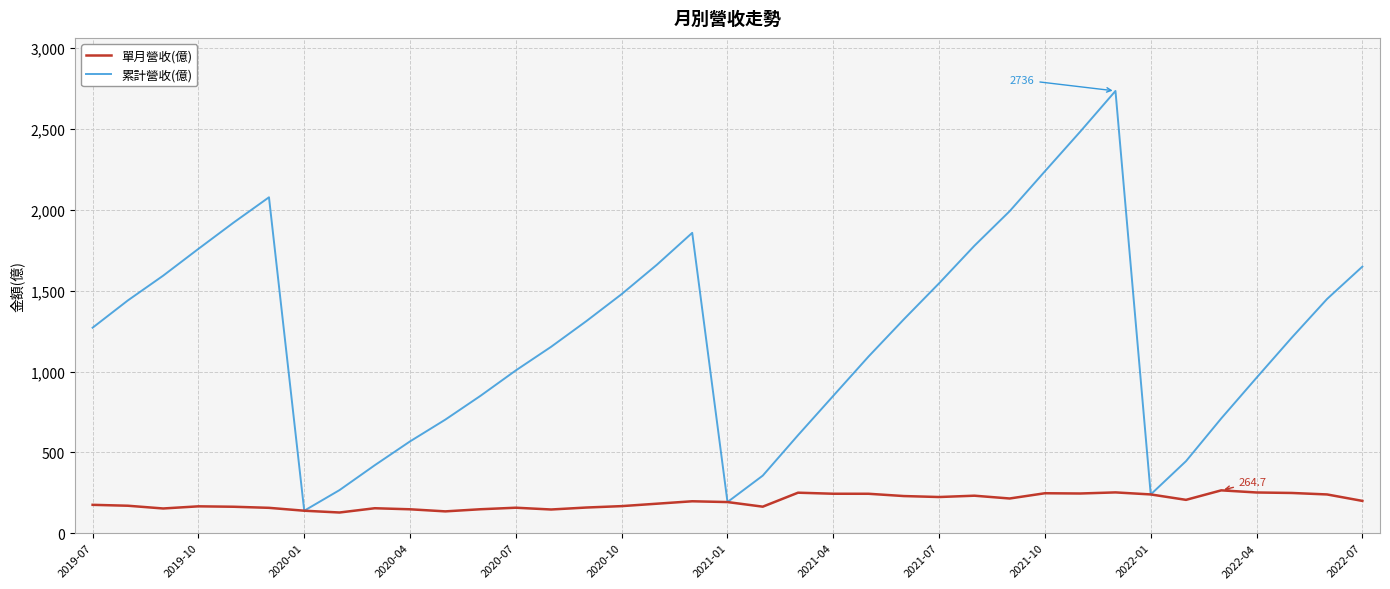

What is the maximum value for 單月營收(億)?

264.7